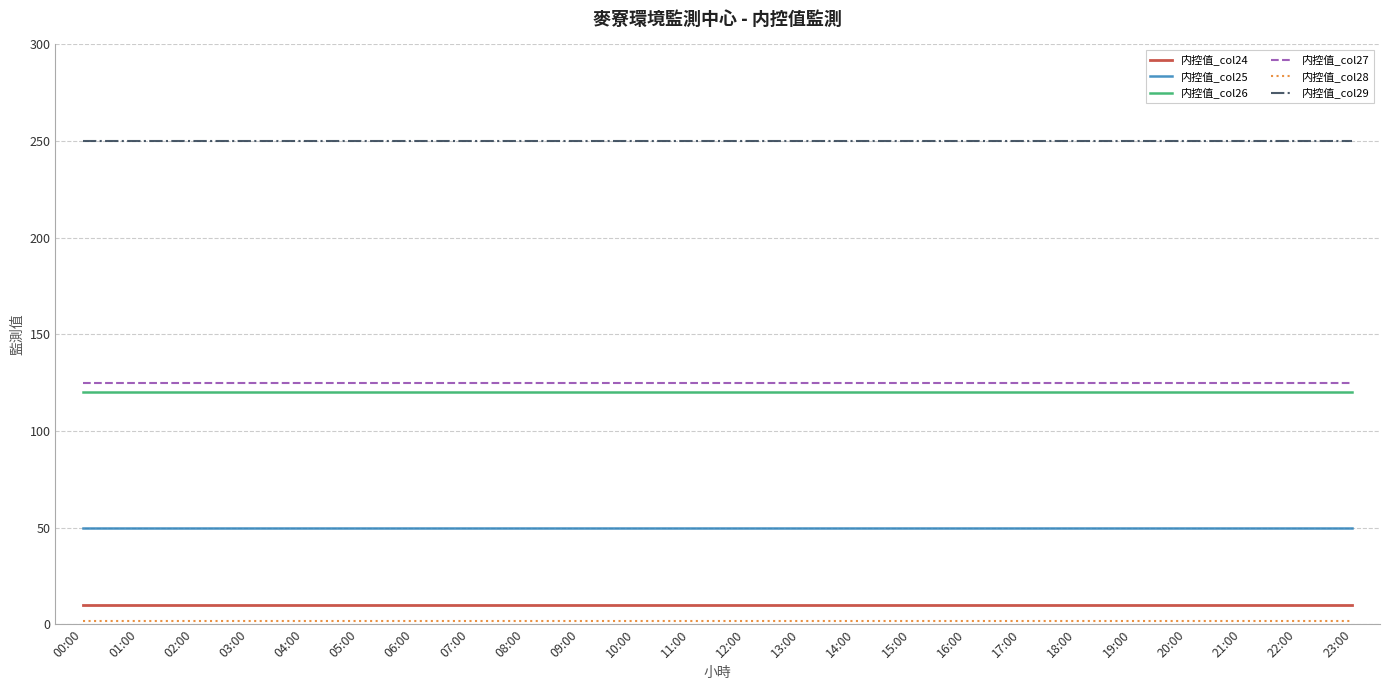

What is the maximum value shown in the chart?

250.0